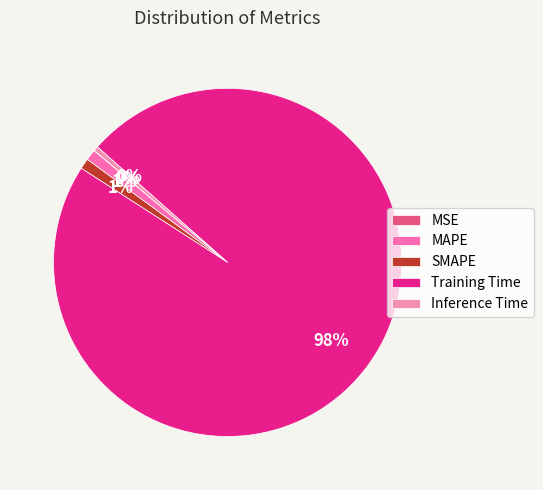

Rank the categories by value from highest to lowest.

Training Time, MAPE, SMAPE, Inference Time, MSE